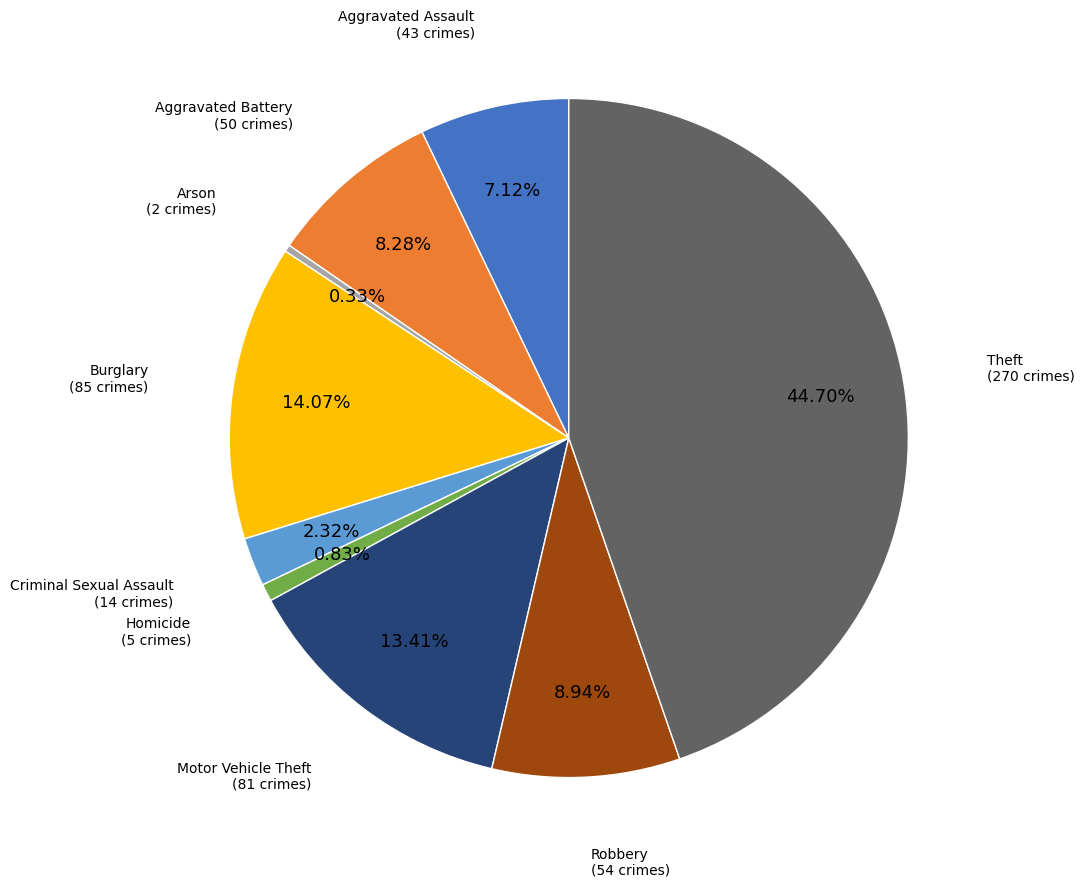

Is there a majority slice in this chart?

No